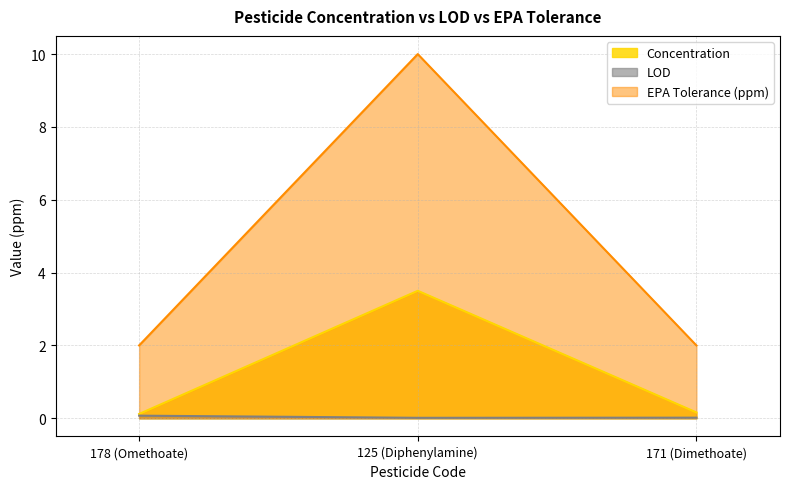

Is the value of Concentration at 125 (Diphenylamine) greater than the value of LOD at 171 (Dimethoate)?

Yes